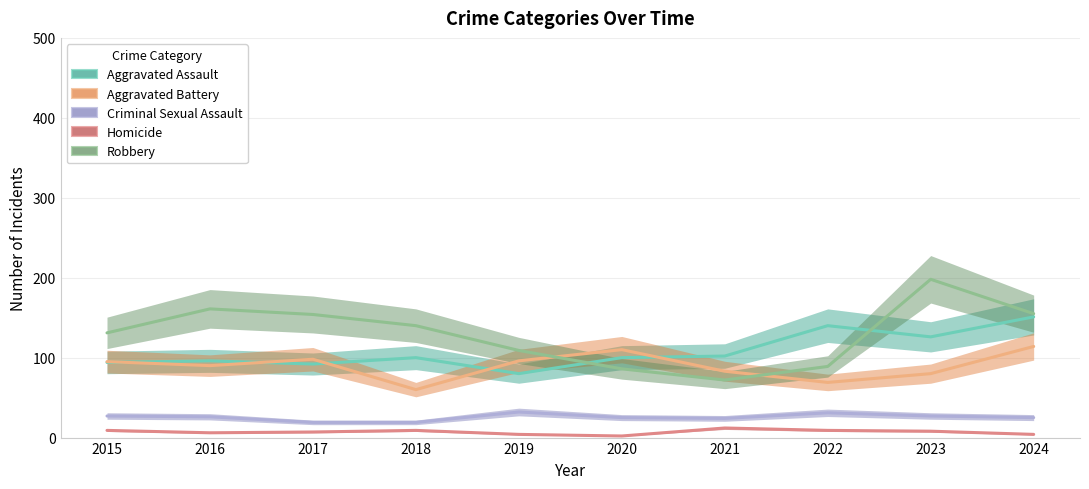

What is the difference between the Robbery values at 2020 and 2024?

69